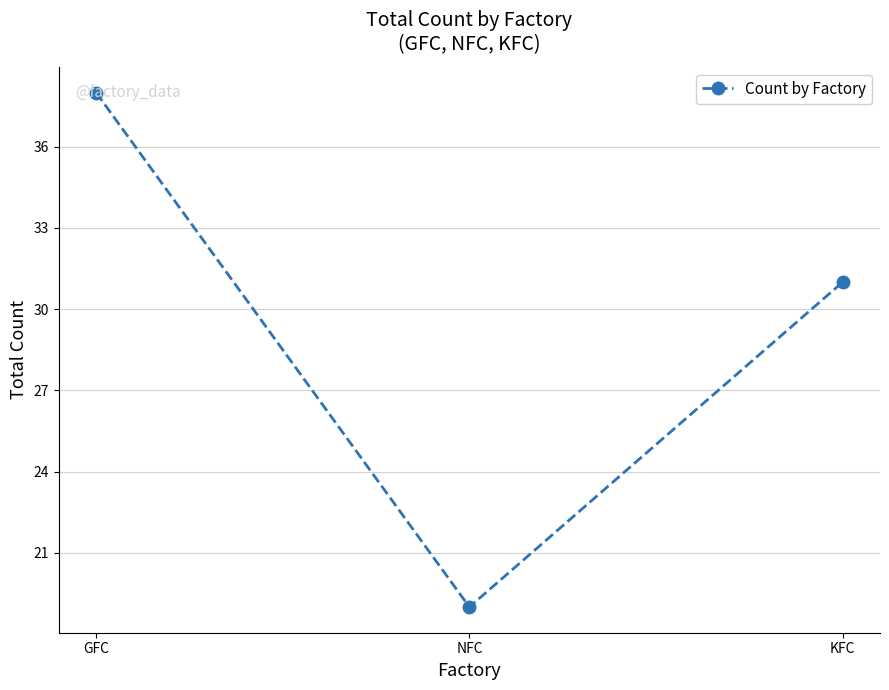

Which label corresponds to the largest value in the chart?

GFC